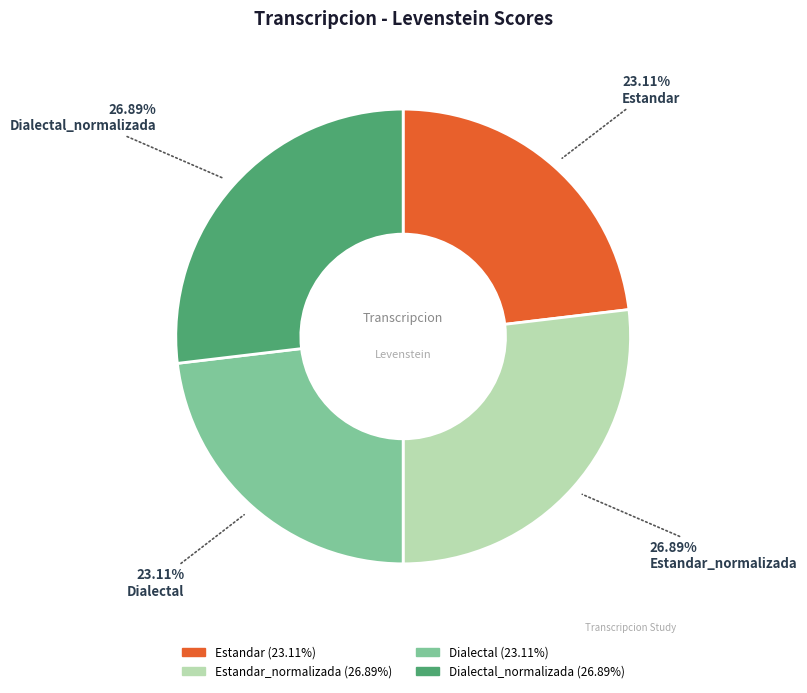

Does any single category account for the majority?

No